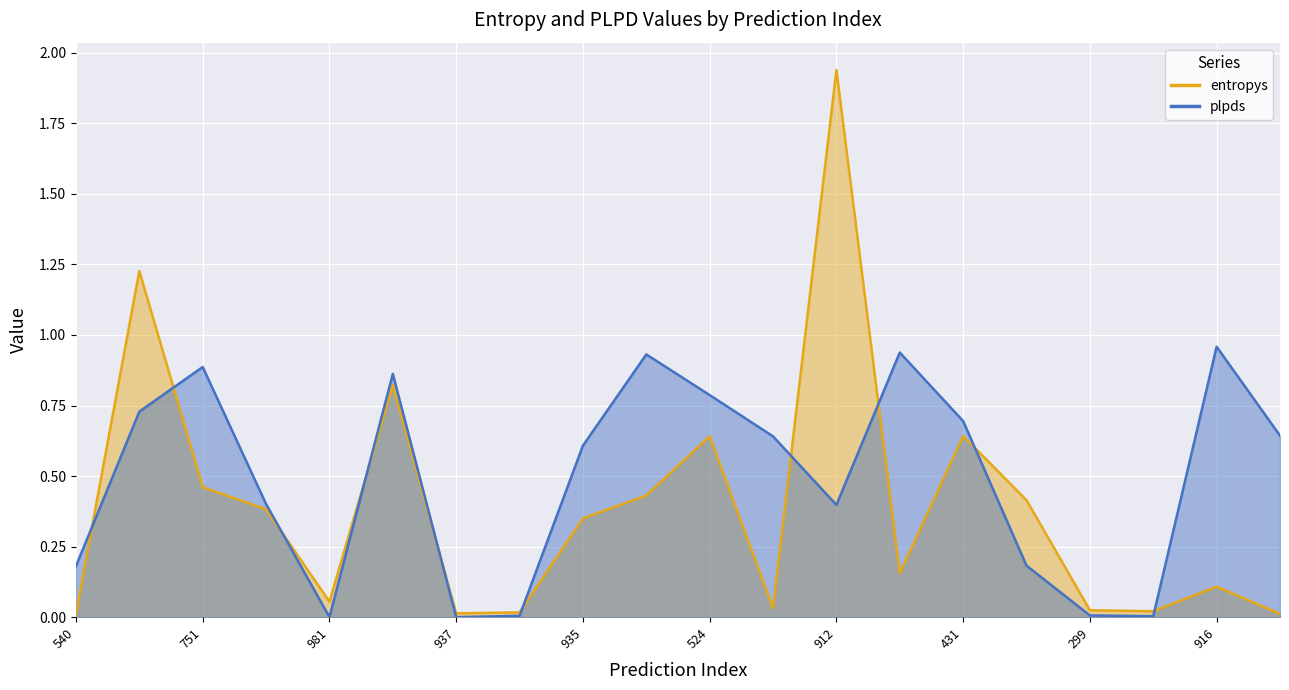

Where is entropys nearest to the value 0?

29